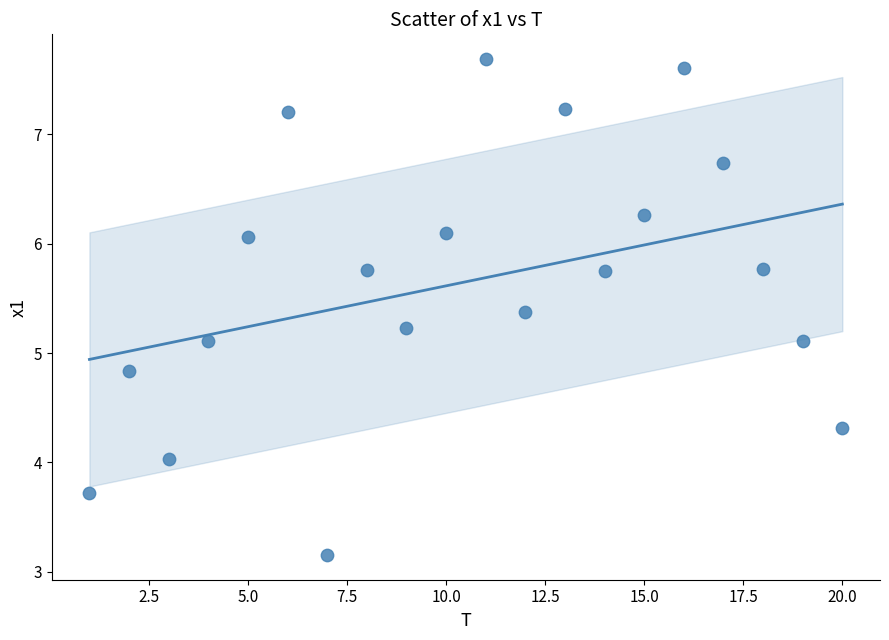

What is the range of Y values (max minus min)?

4.5